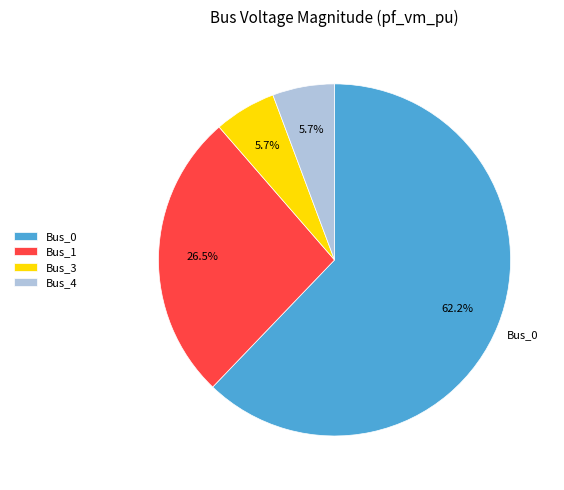

What percentage is NOT represented by Bus_3?

94.3%